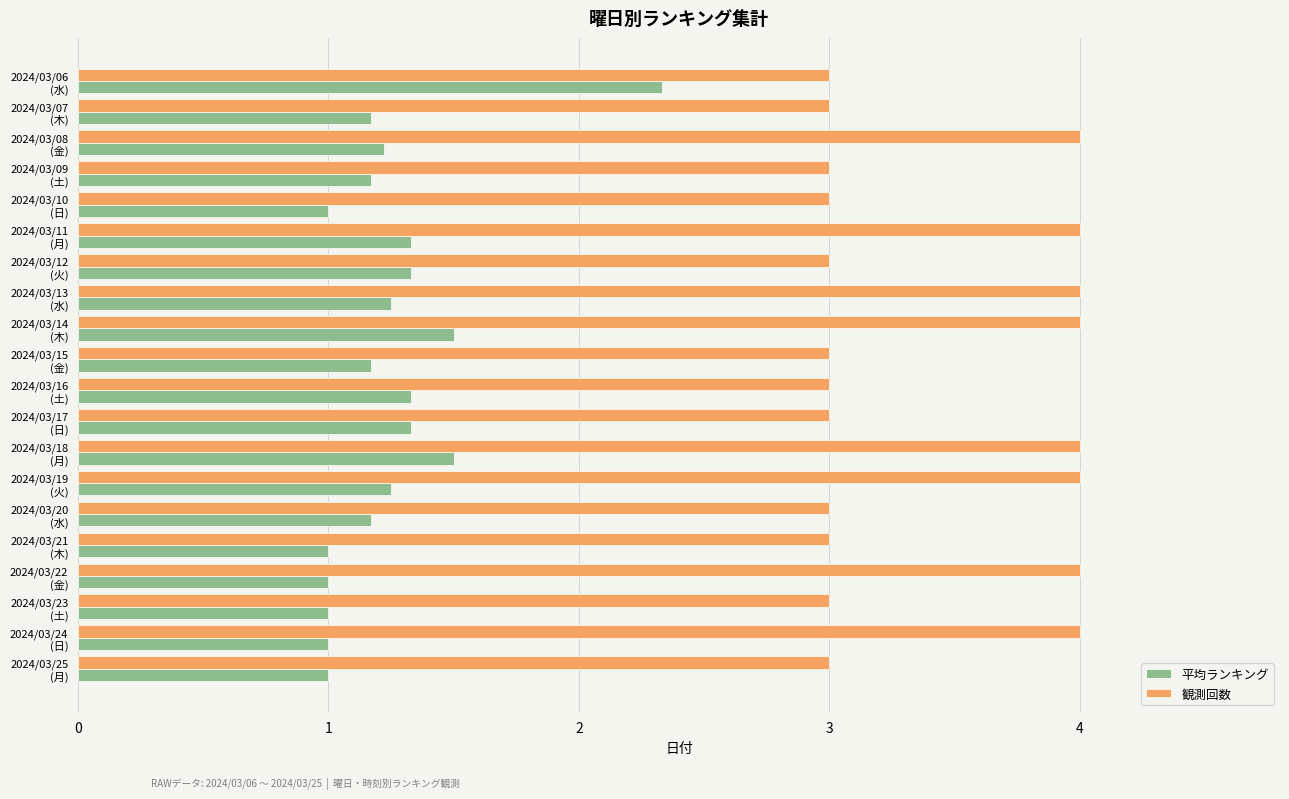

Which series has the largest total across all categories?

観測回数